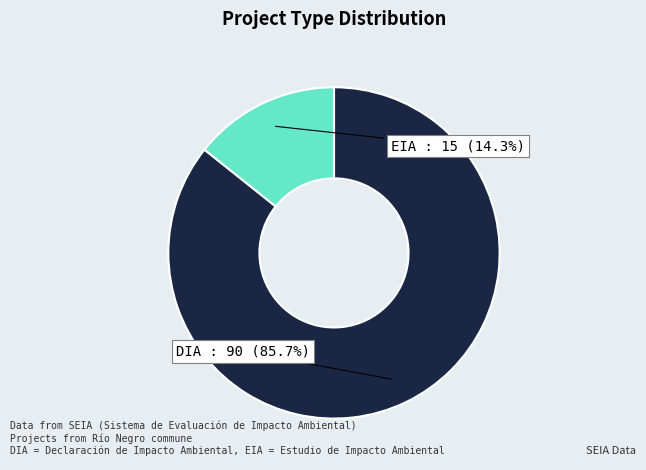

How many segments does this pie chart have?

2